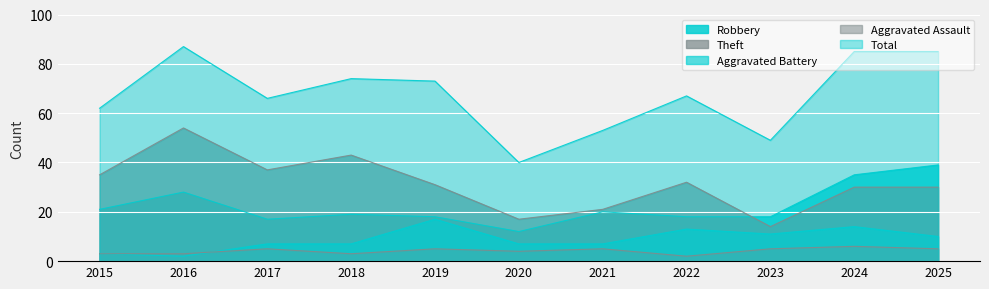

What is the minimum value shown in the chart?

2